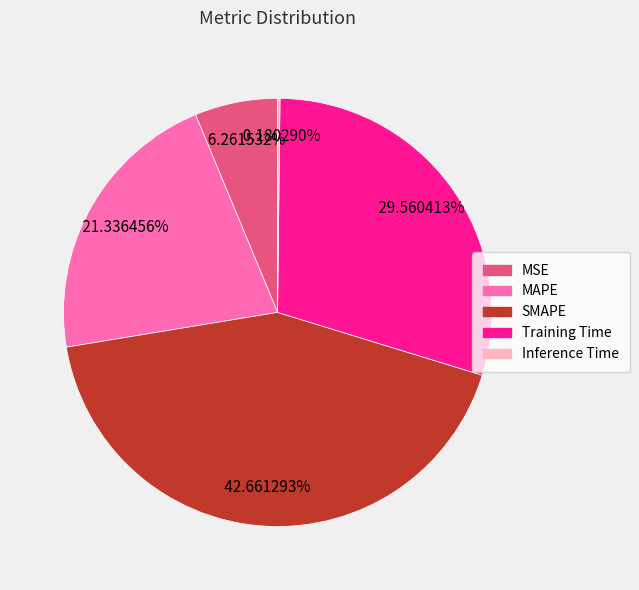

Which category has the biggest portion of the pie?

SMAPE